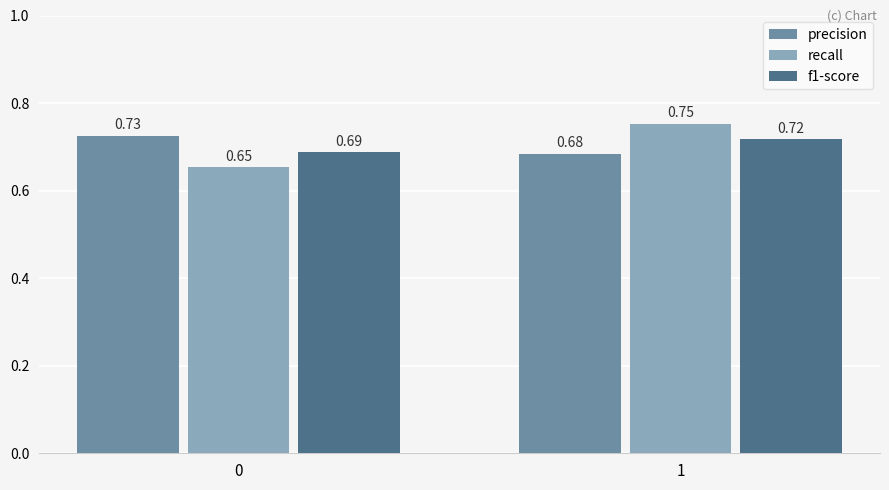

What is the difference between the highest and lowest values at 0?

0.1